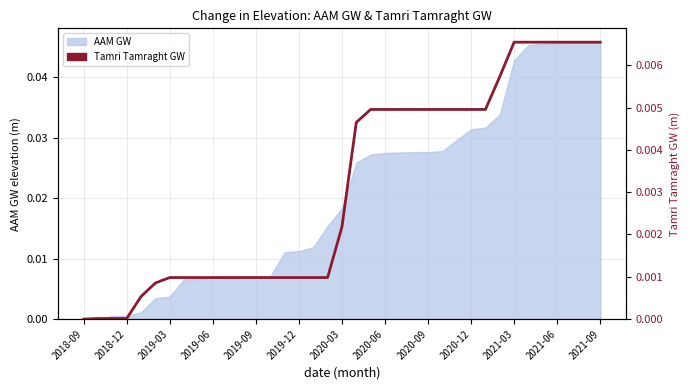

The value at 2019-12 is 0.0. True or false?

False